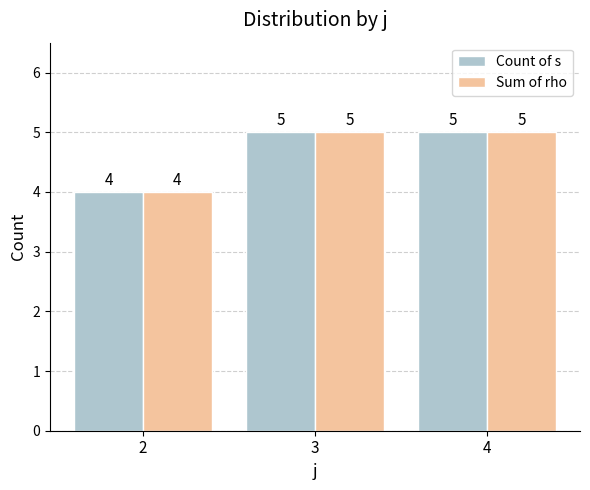

Reading left to right, transcribe all the data shown in this chart.

Count of s: 2=4	3=5	4=5
Sum of rho: 2=4	3=5	4=5